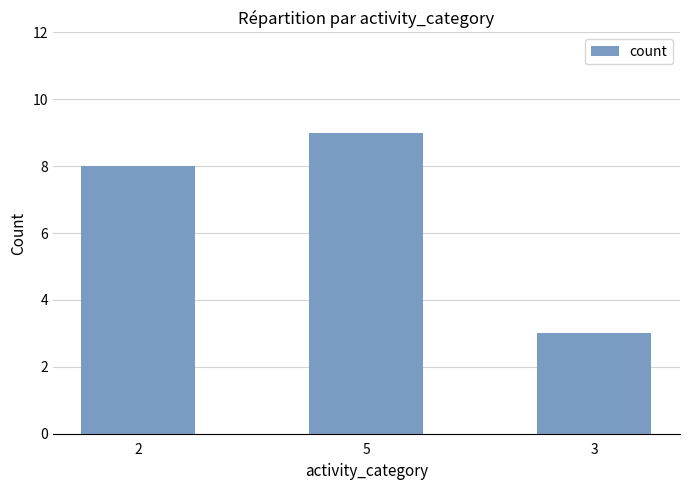

What is the label of the 1st bar from the left?

2